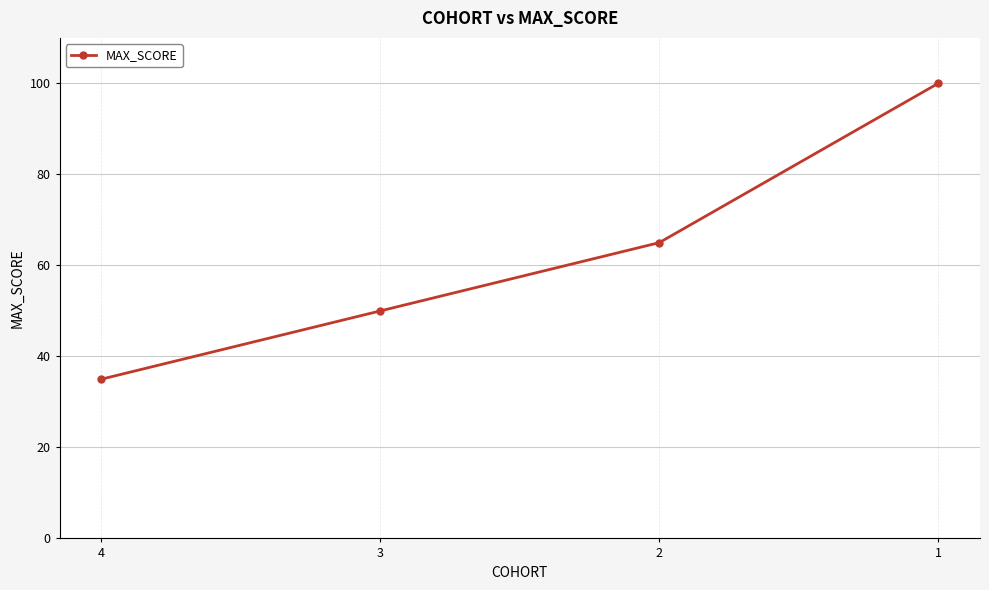

Reading right to left, transcribe all the data shown in this chart.

1=100	2=65	3=50	4=35